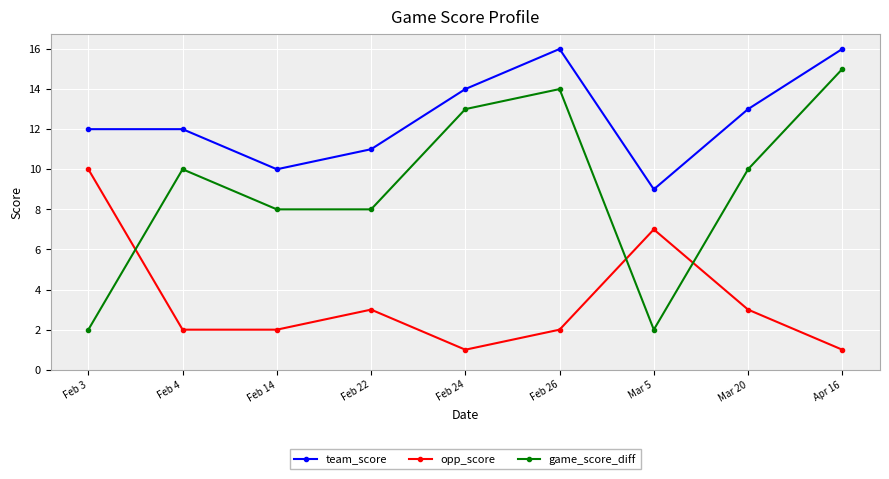

Count the opp_score values in the range 2 to 3.

5